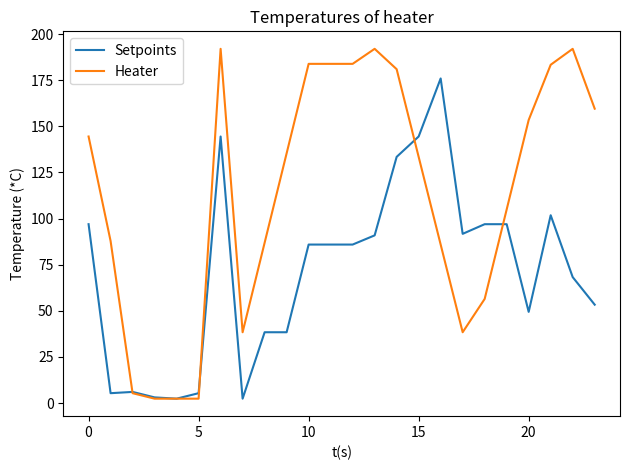

What is the maximum value shown in the chart?

192.0